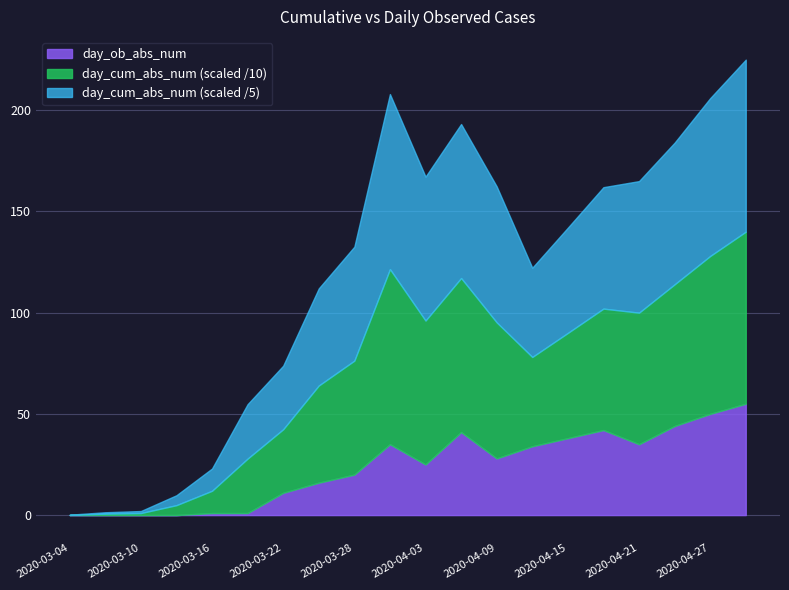

What is the approximate value of day_cum_abs_num at 2020-04-27, to the nearest 10?

780